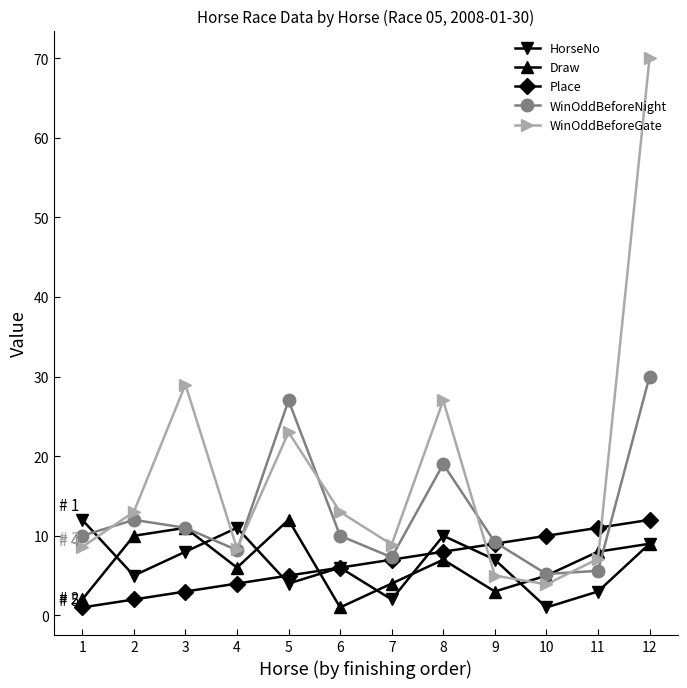

At which category does Draw reach its first local peak?

3